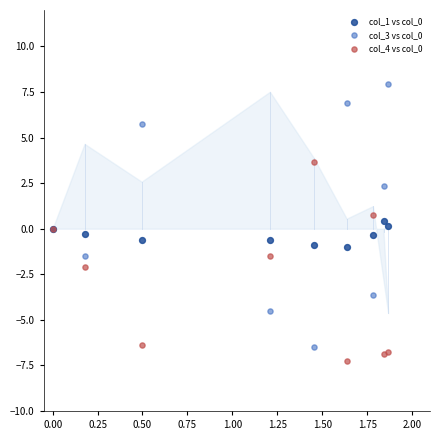

What is the X range (max minus min) for the scatter plot?

1.9